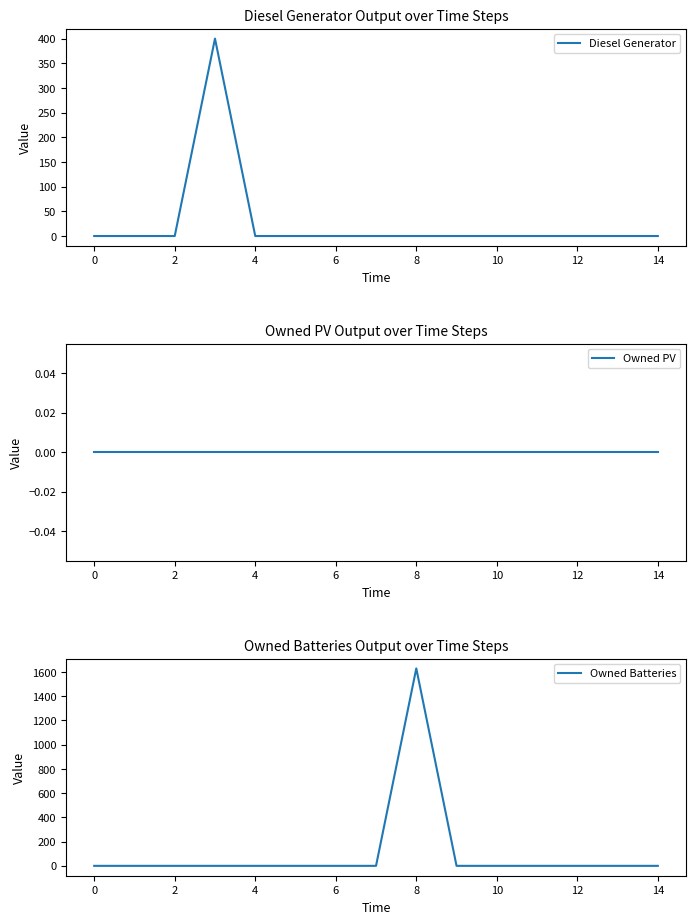

Between 12 and 13, which series saw the biggest shift?

Diesel Generator